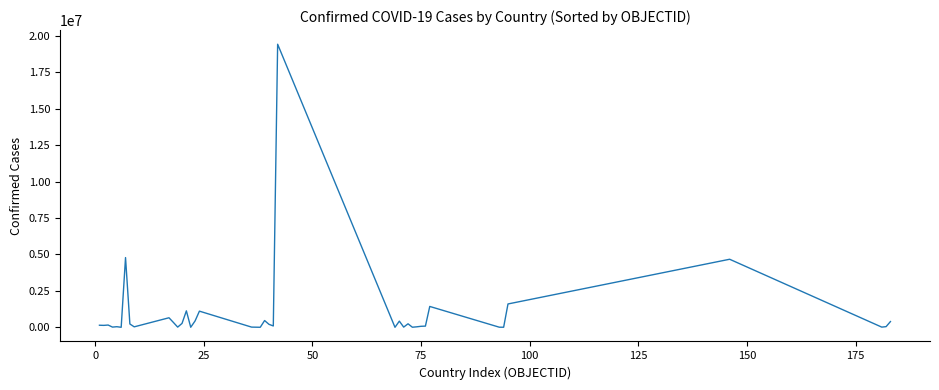

What is the greatest value displayed?

19419437